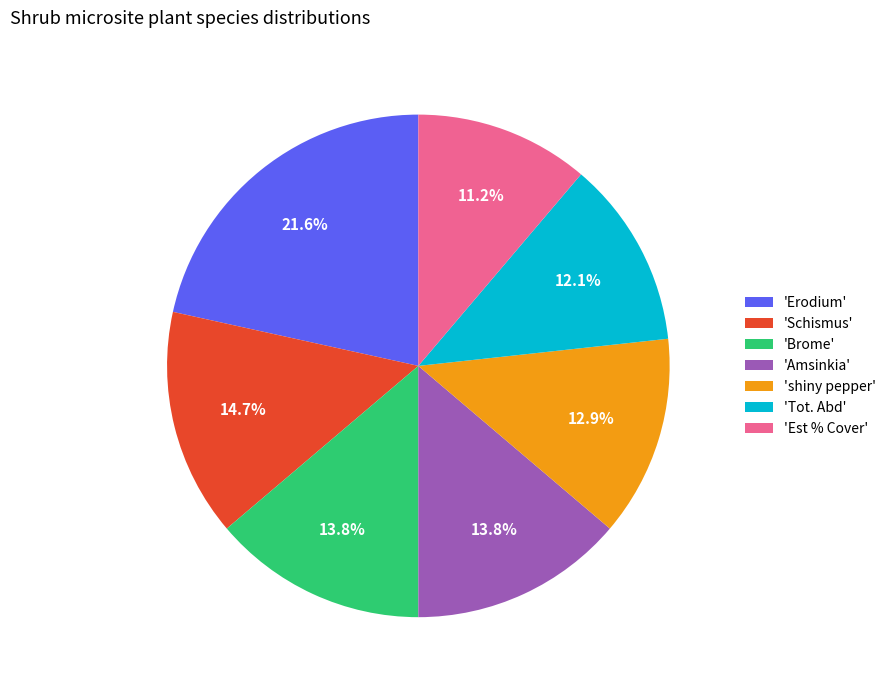

Which slice is the smallest?

'Est % Cover'